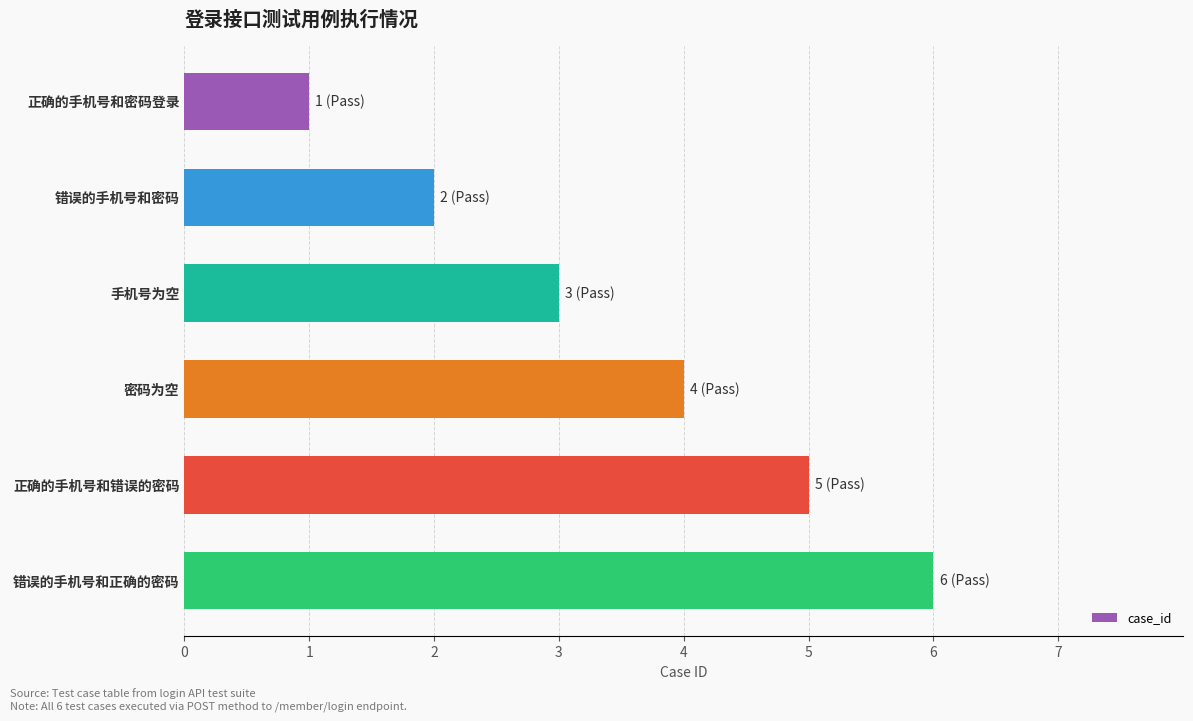

Does the chart contain stacked bars?

No